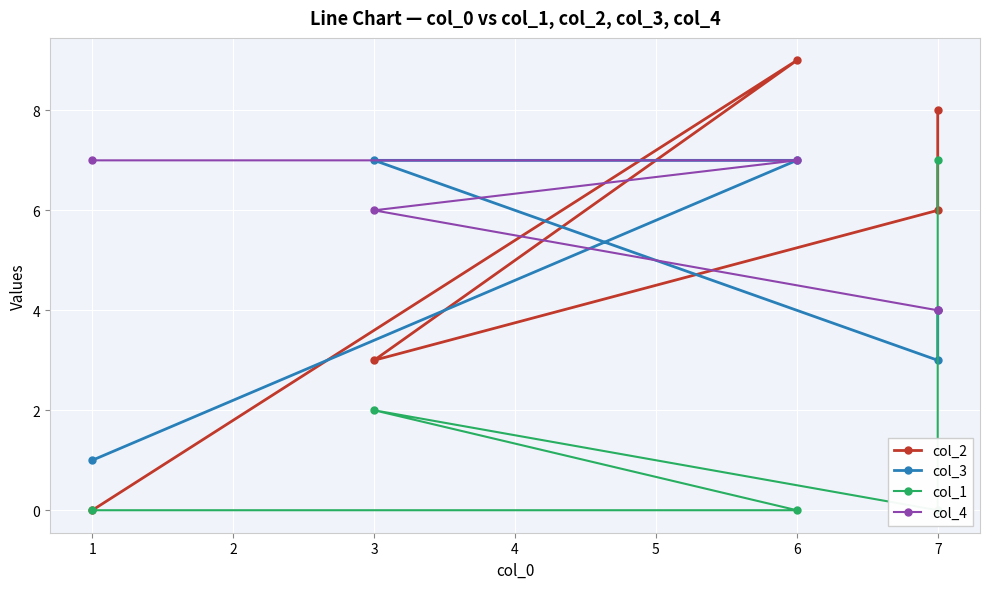

At which category does col_3 reach its first local valley?

7